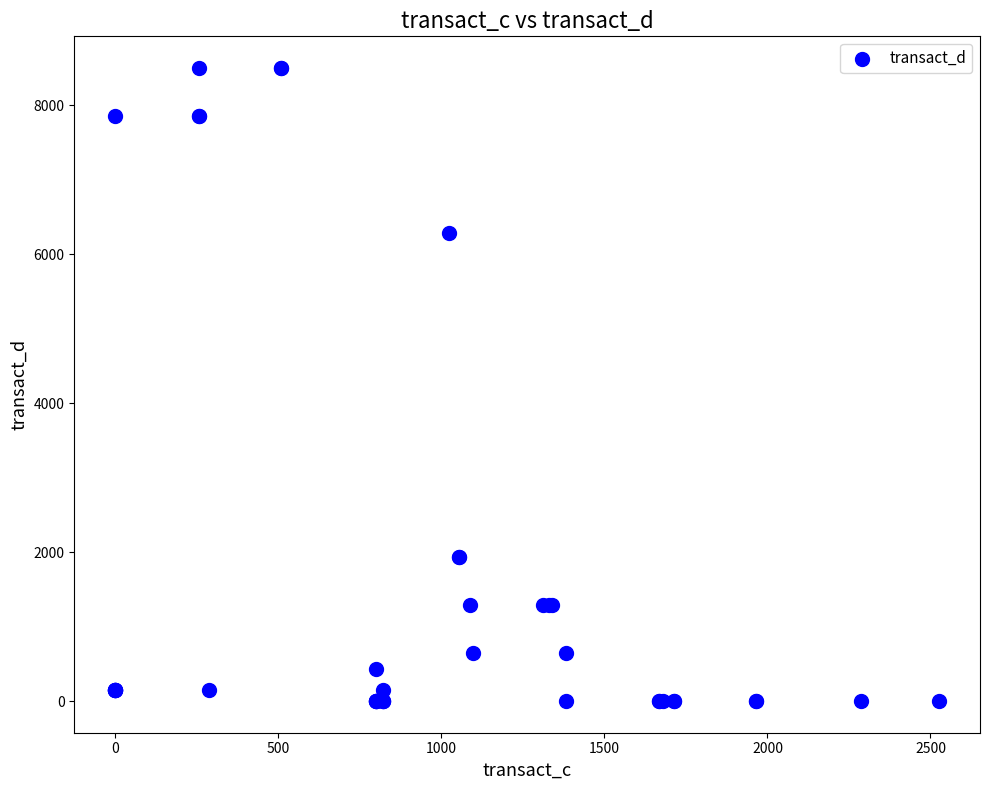

What Y value in the scatter plot is closest to 4250?

6285.7